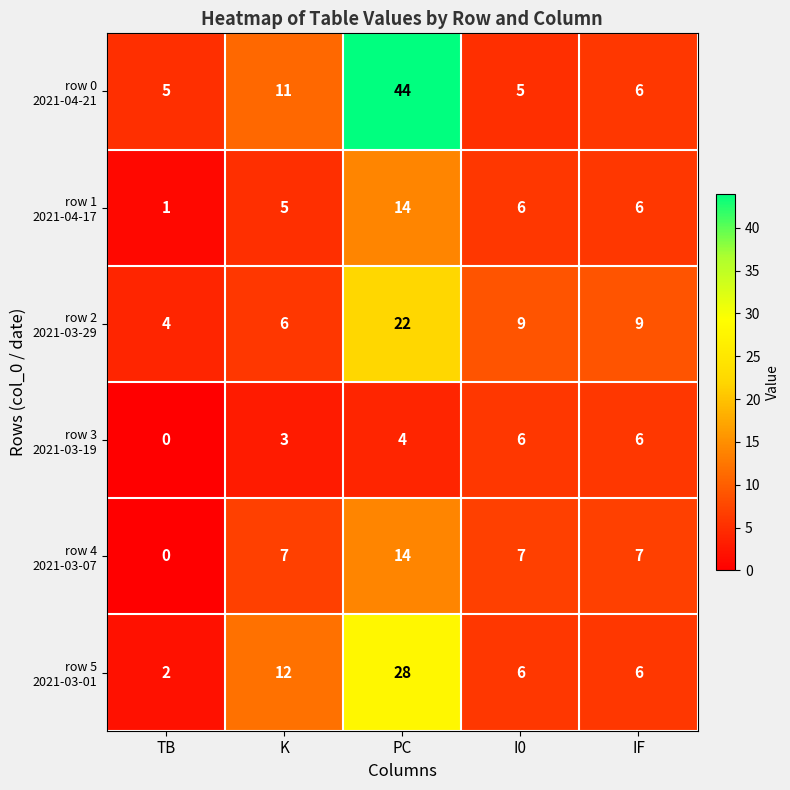

Count the number of categories in the chart.

5